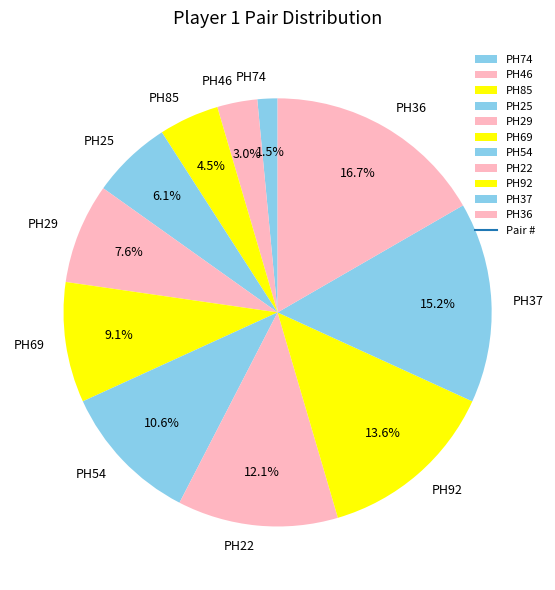

To the nearest percent, what percentage of the pie is PH25?

6%